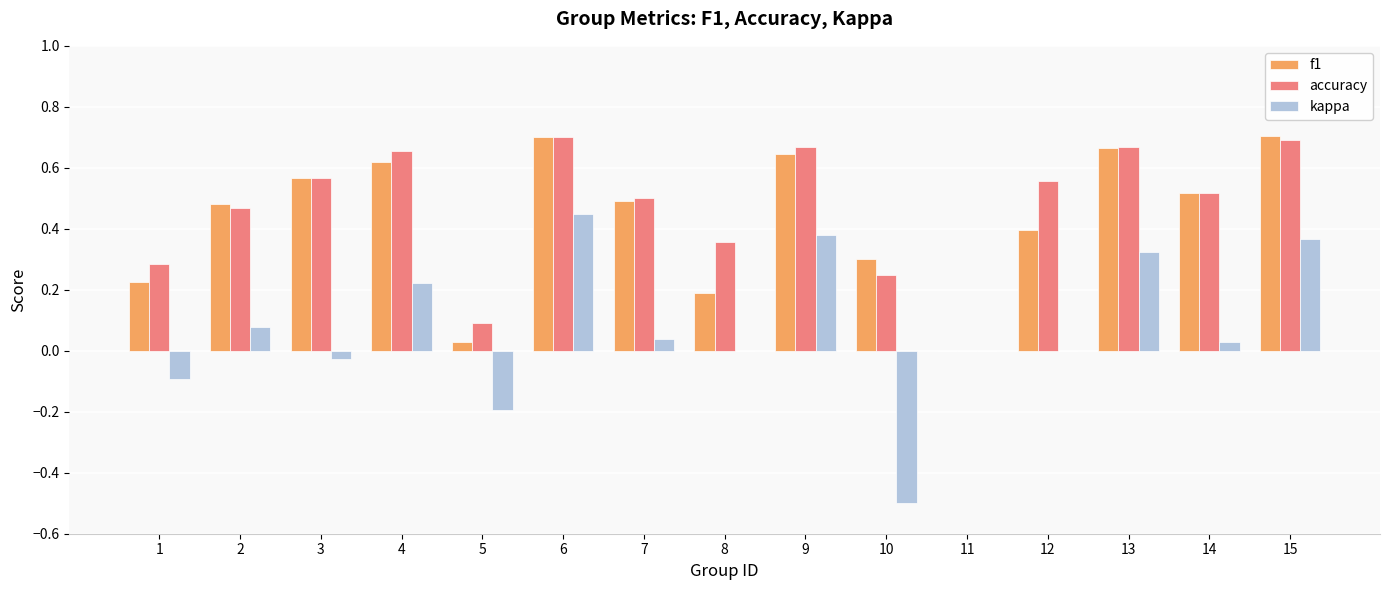

Which series has the largest range (max minus min)?

kappa